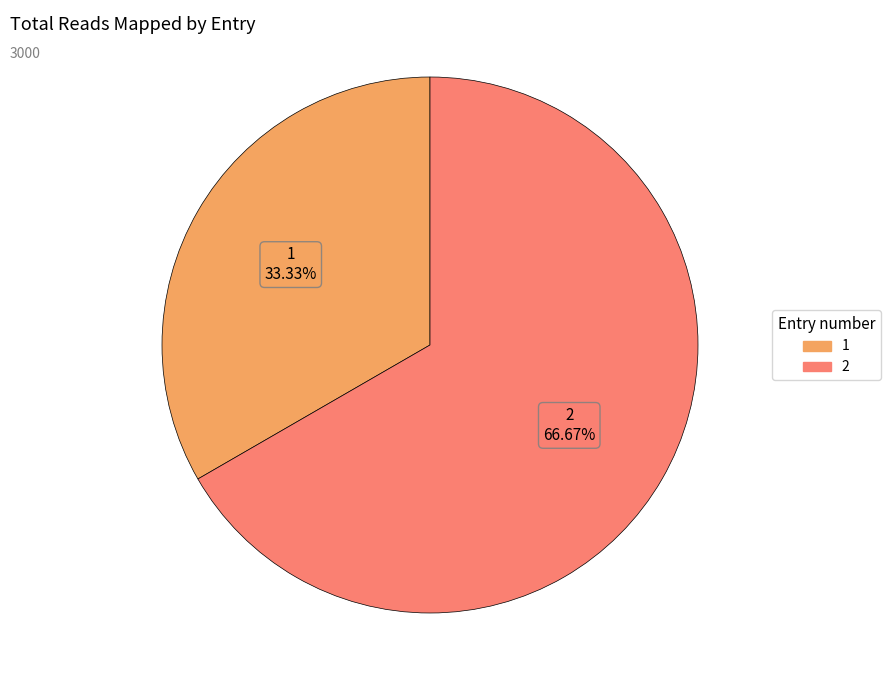

How many segments does this pie chart have?

2